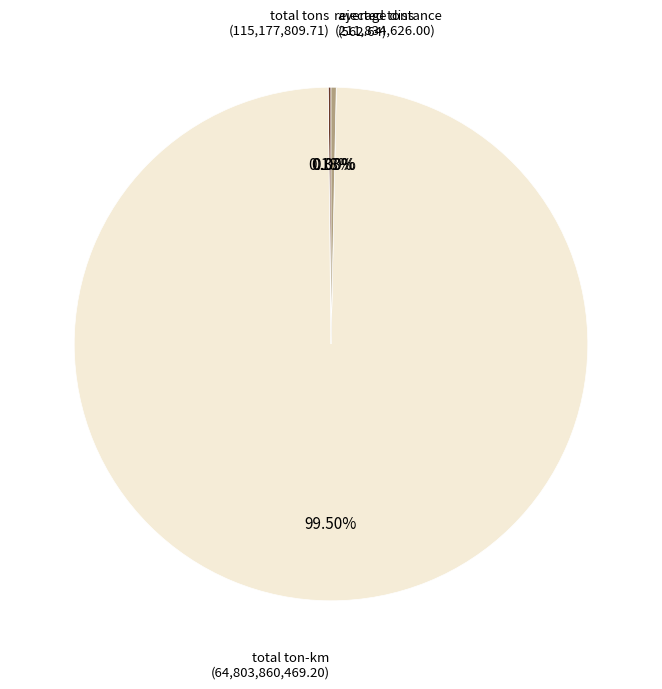

To the nearest percent, what is the average slice percentage?

25%